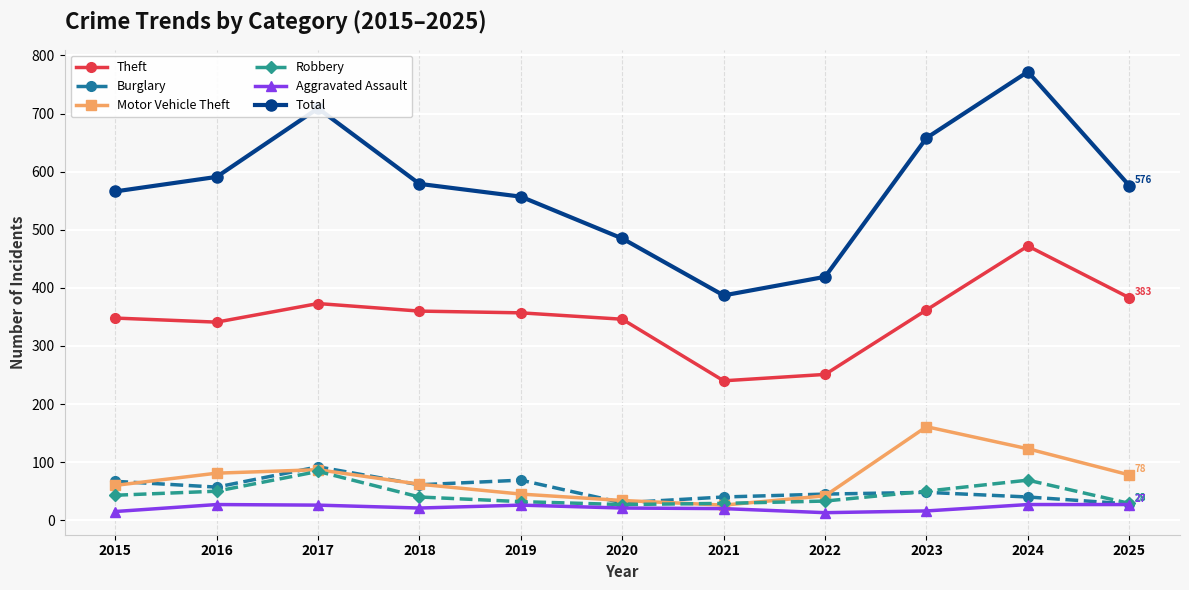

Where does the Robbery series first go above 40?

2015